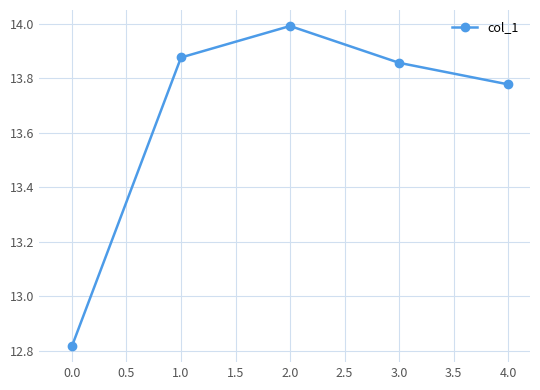

List the labels in order of value, smallest first.

0.0, 4.0, 3.0, 1.0, 2.0